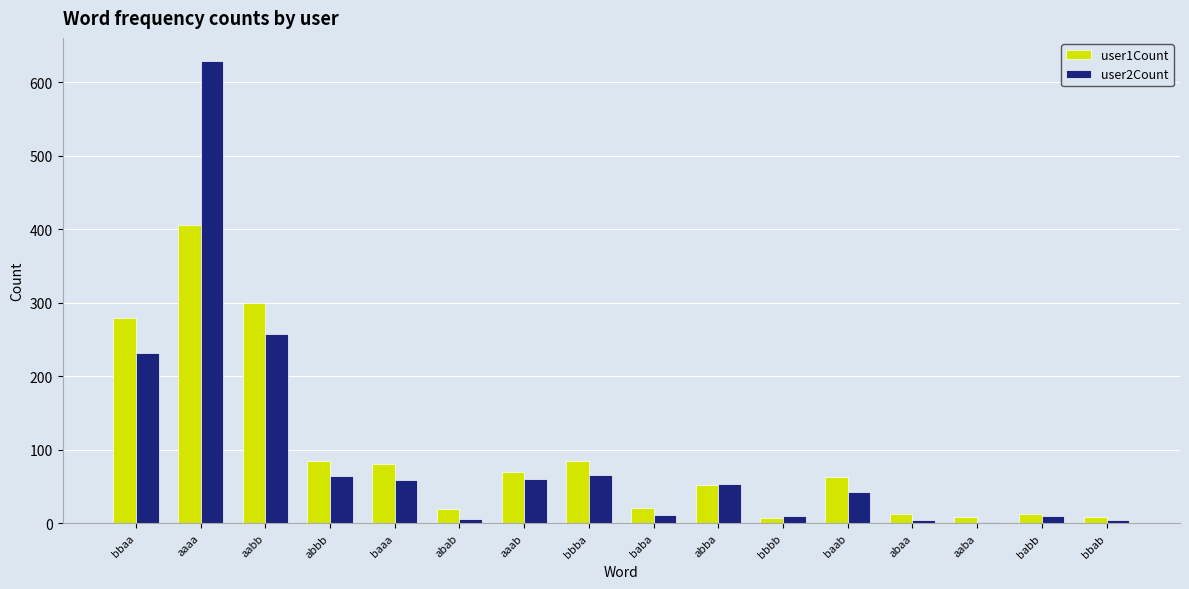

Which series has the largest range (max minus min)?

user2Count